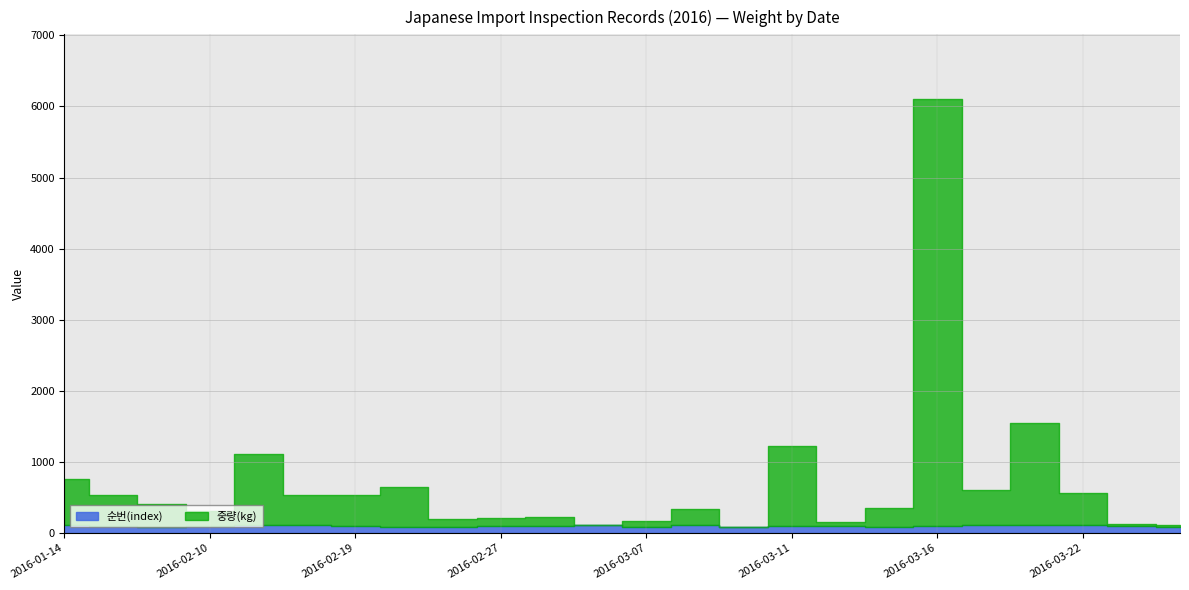

How many interior local valleys does the 순번(index) series have?

6